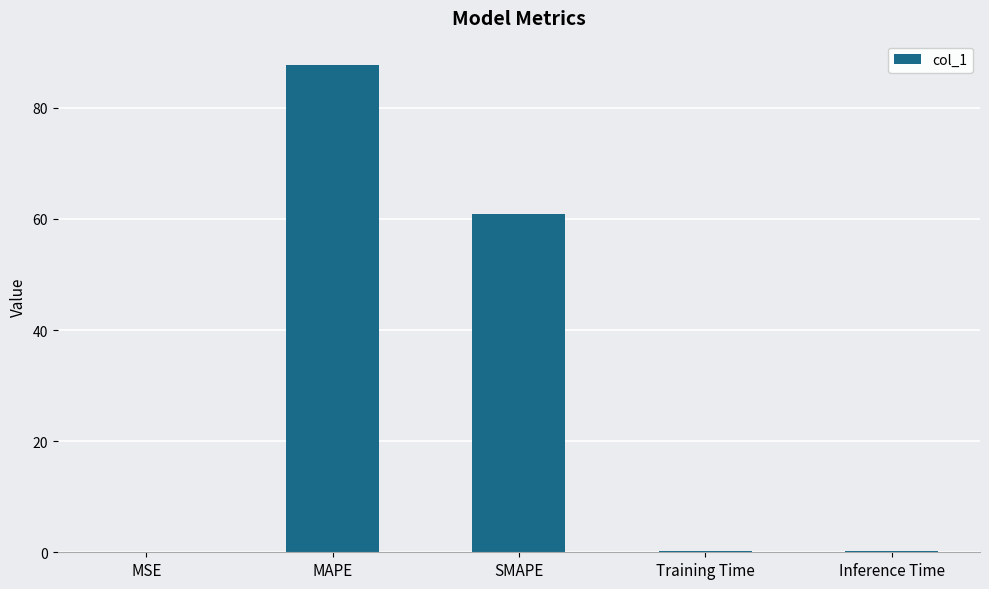

What is the maximum value shown in the chart?

87.7